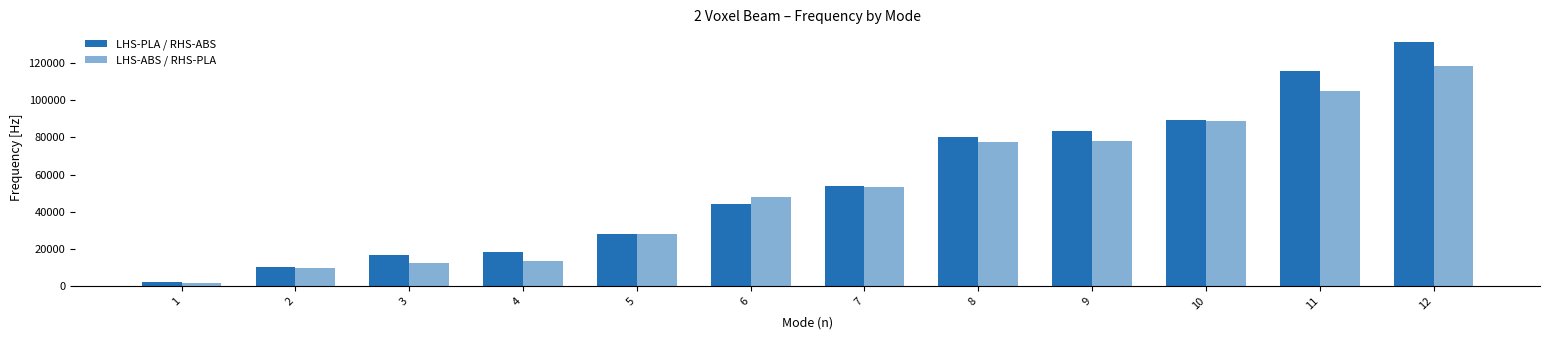

How many distinct data groups are displayed?

2